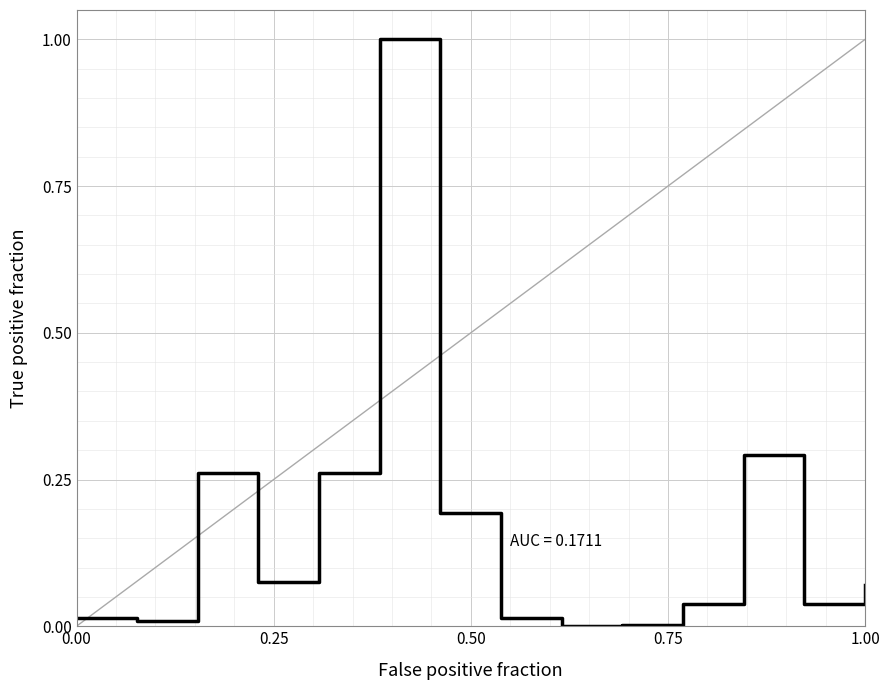

What is the greatest value displayed?

1.0